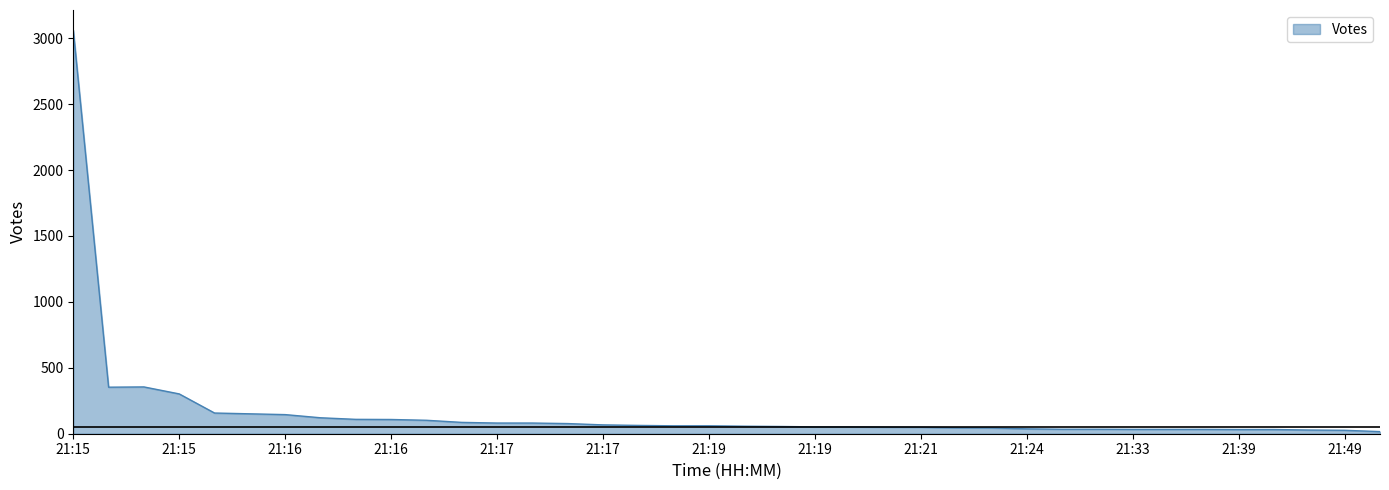

What is the greatest value displayed?

3061